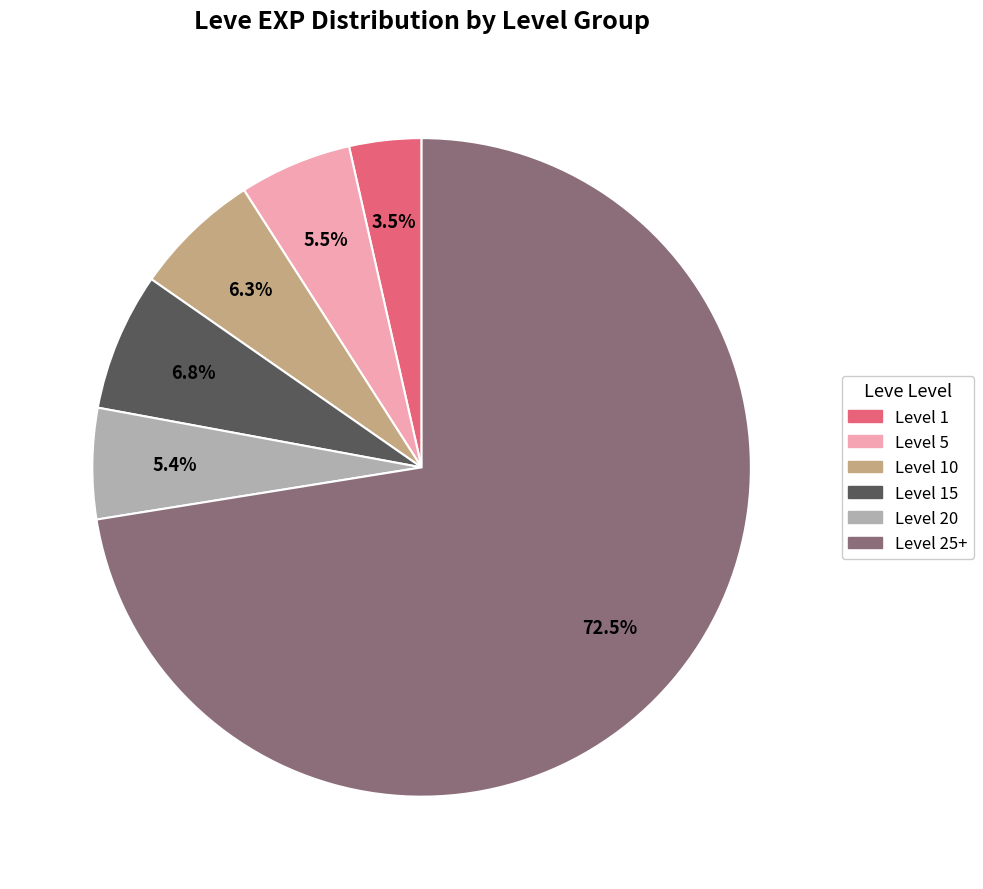

Is there any slice that represents more than half of the pie?

Yes